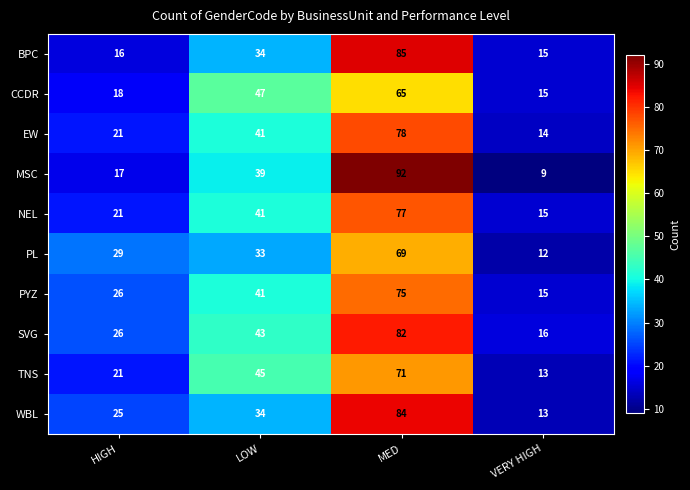

What is the average value of the WBL series?

39